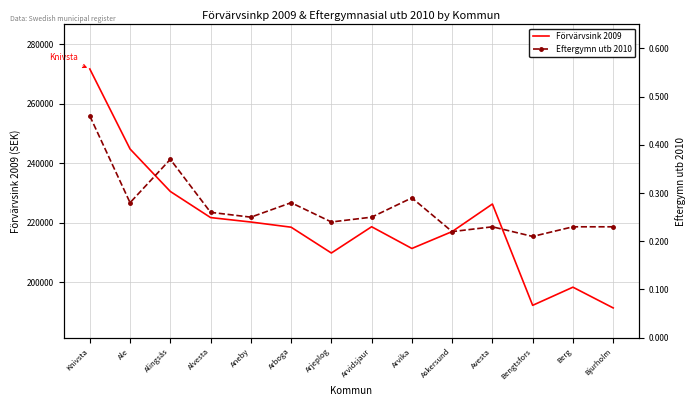

Read the Eftergymn utb 2010 value at Bjurholm.

0.2